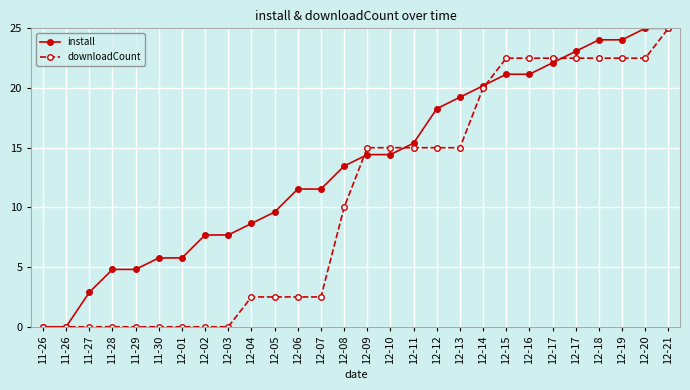

Reading right to left, transcribe all the data shown in this chart.

install: 12-21=25.0	12-20=25.0	12-19=24.0	12-18=24.0	12-17=23.1	12-17=22.1	12-16=21.2	12-15=21.2	12-14=20.2	12-13=19.2	12-12=18.3	12-11=15.4	12-10=14.4	12-09=14.4	12-08=13.5	12-07=11.5	12-06=11.5	12-05=9.6	12-04=8.7	12-03=7.7	12-02=7.7	12-01=5.8	11-30=5.8	11-29=4.8	11-28=4.8	11-27=2.9	11-26=0.0	11-26=0.0
downloadCount: 12-21=25.0	12-20=22.5	12-19=22.5	12-18=22.5	12-17=22.5	12-17=22.5	12-16=22.5	12-15=22.5	12-14=20.0	12-13=15.0	12-12=15.0	12-11=15.0	12-10=15.0	12-09=15.0	12-08=10.0	12-07=2.5	12-06=2.5	12-05=2.5	12-04=2.5	12-03=0.0	12-02=0.0	12-01=0.0	11-30=0.0	11-29=0.0	11-28=0.0	11-27=0.0	11-26=0.0	11-26=0.0